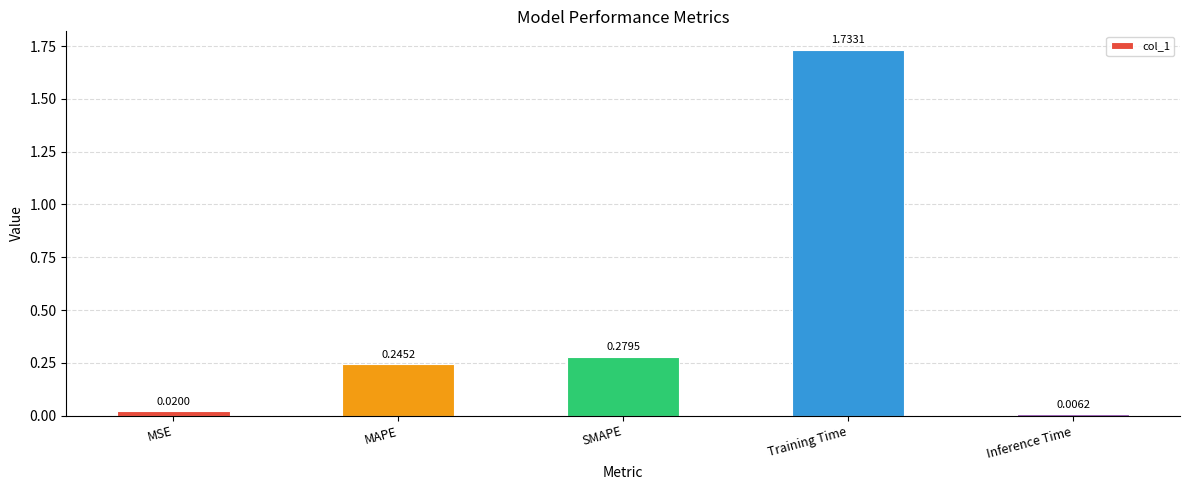

What is the label of the 5th bar from the left?

Inference Time